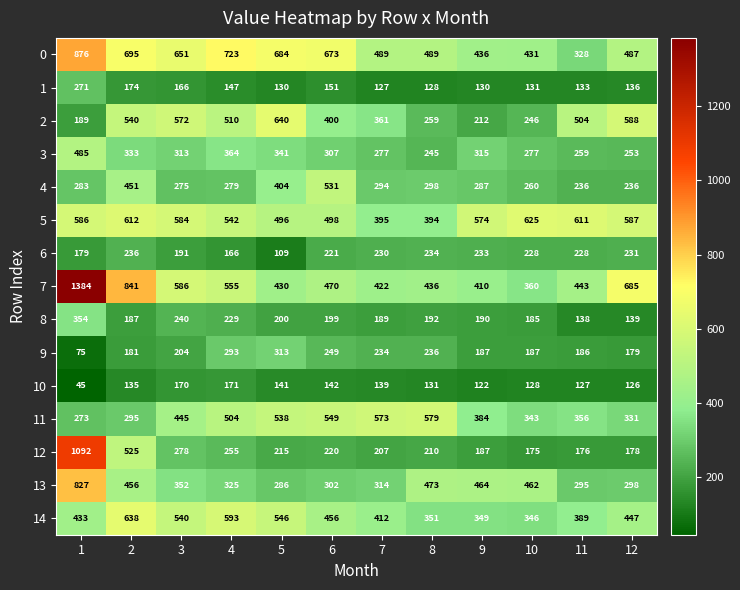

Which label corresponds to the largest value in the chart?

1